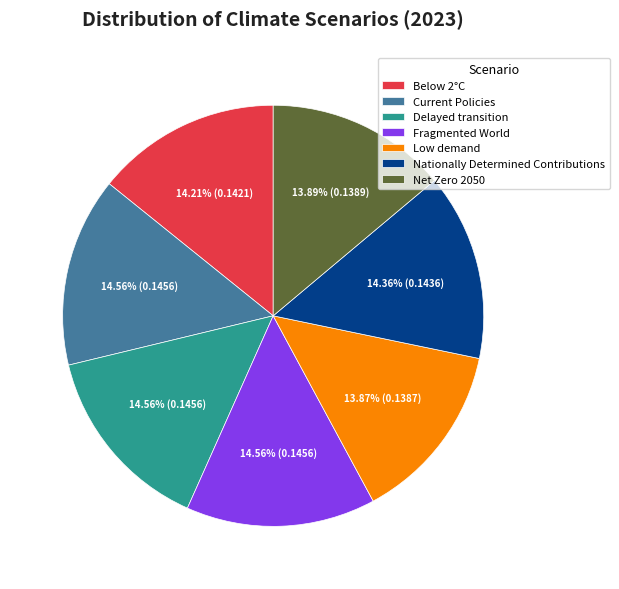

Combined, do Net Zero 2050 and Fragmented World account for over 50%?

No